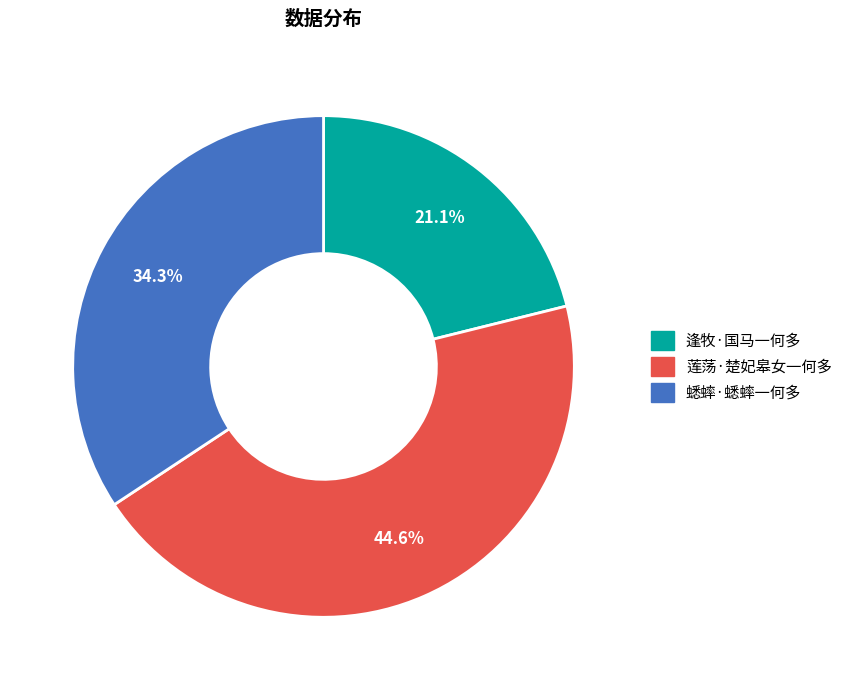

Count the number of slices in the pie.

3